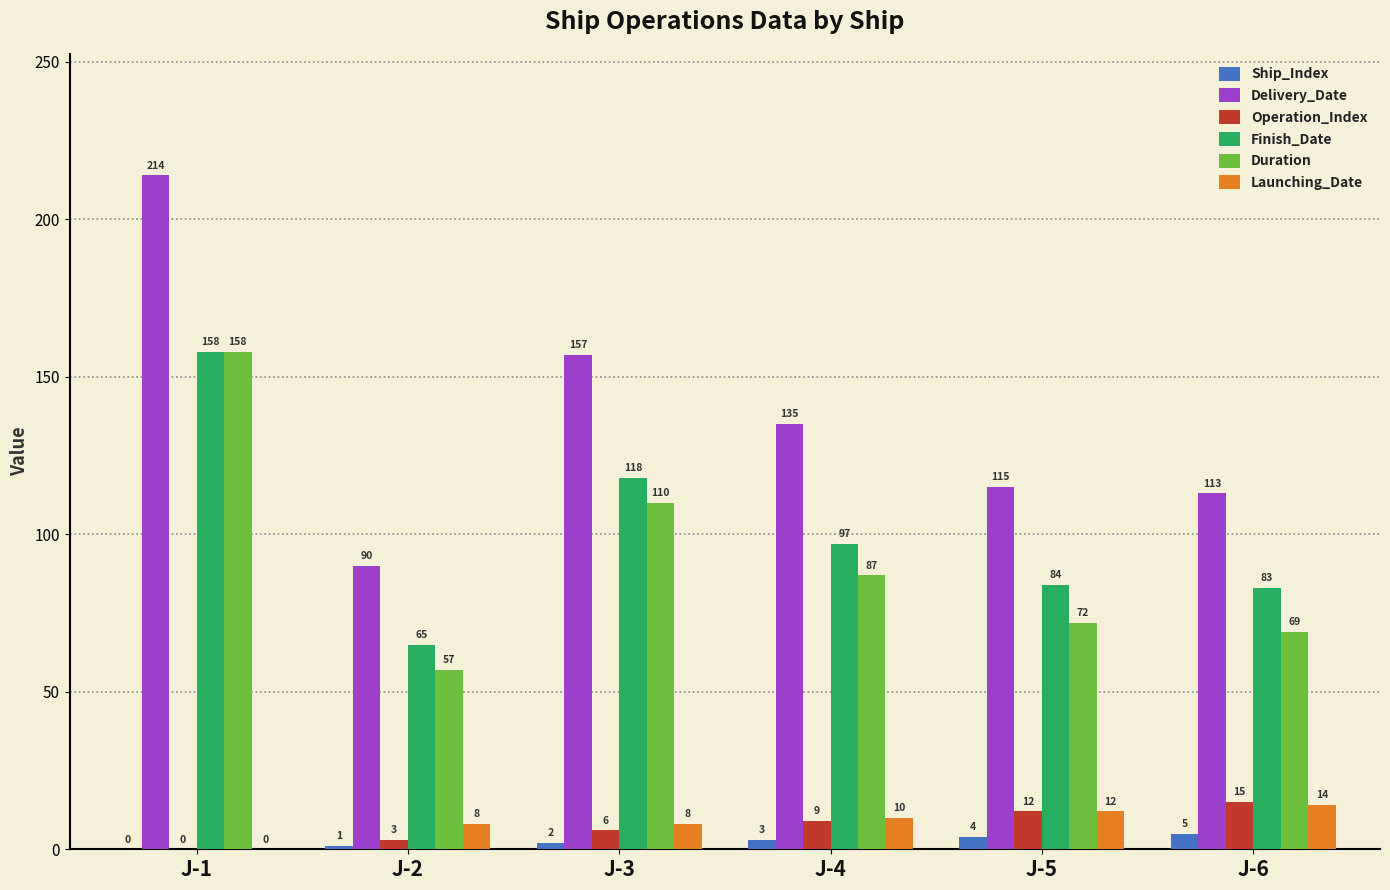

The Launching_Date series shows 12 at J-5. True or false?

True